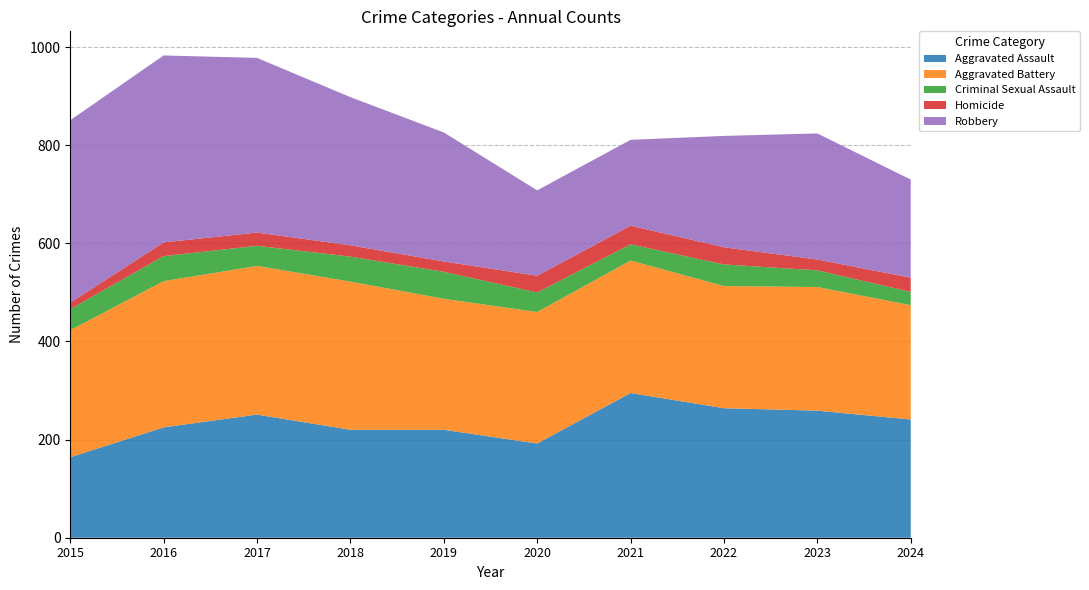

Reading left to right, list all the values displayed in this chart.

Aggravated Assault: 164	225	251	220	220	192	295	264	259	241
Aggravated Battery: 259	298	303	302	267	268	270	249	252	233
Criminal Sexual Assault: 43	51	41	51	55	40	33	44	34	27
Homicide: 13	28	27	23	21	34	38	35	22	29
Robbery: 372	381	356	302	263	174	175	227	257	200